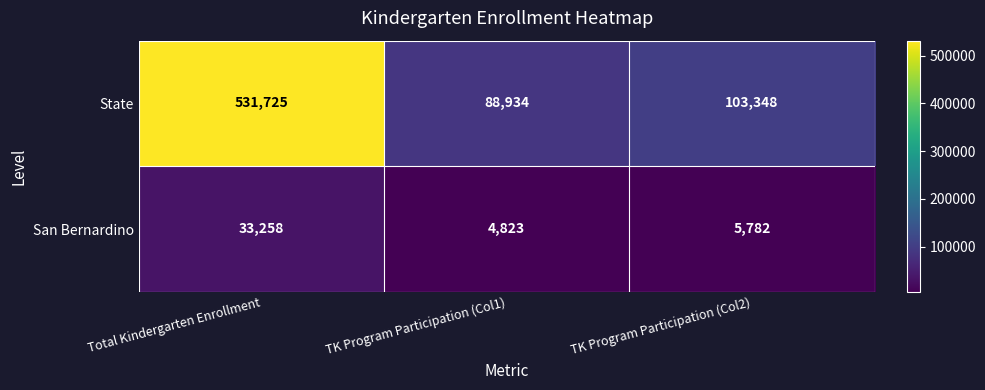

At TK Program Participation (Col1), list the series in order from smallest to largest.

San Bernardino, State